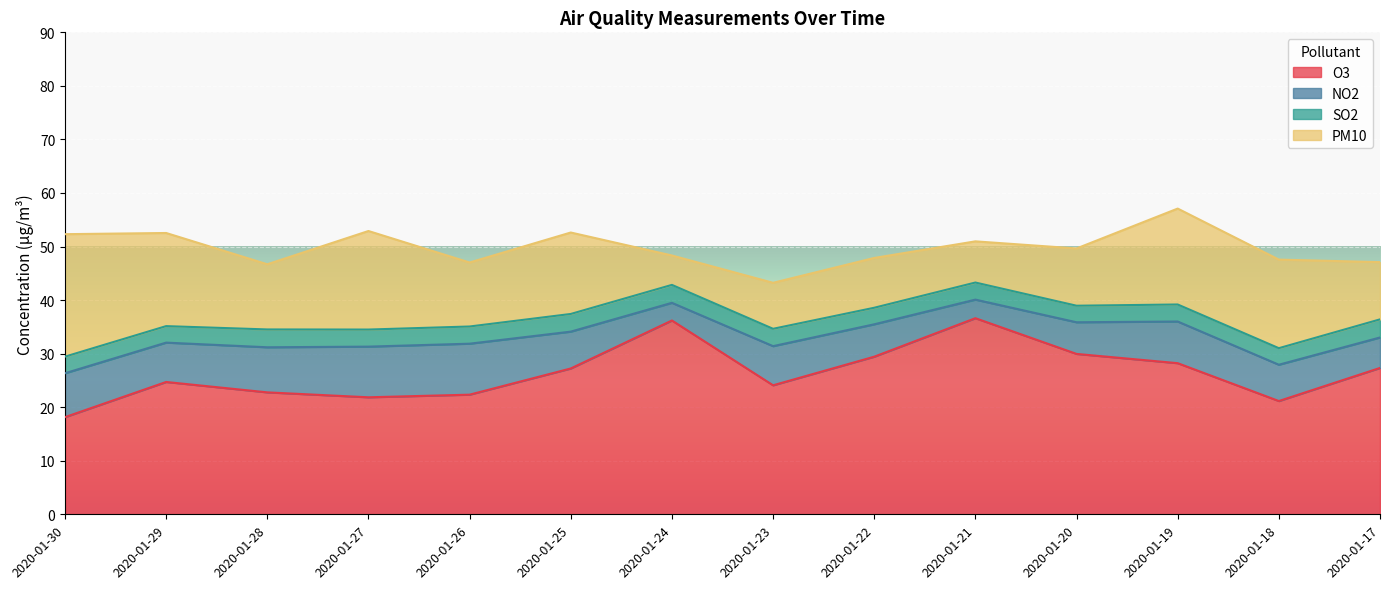

What is the smallest value displayed?

3.1